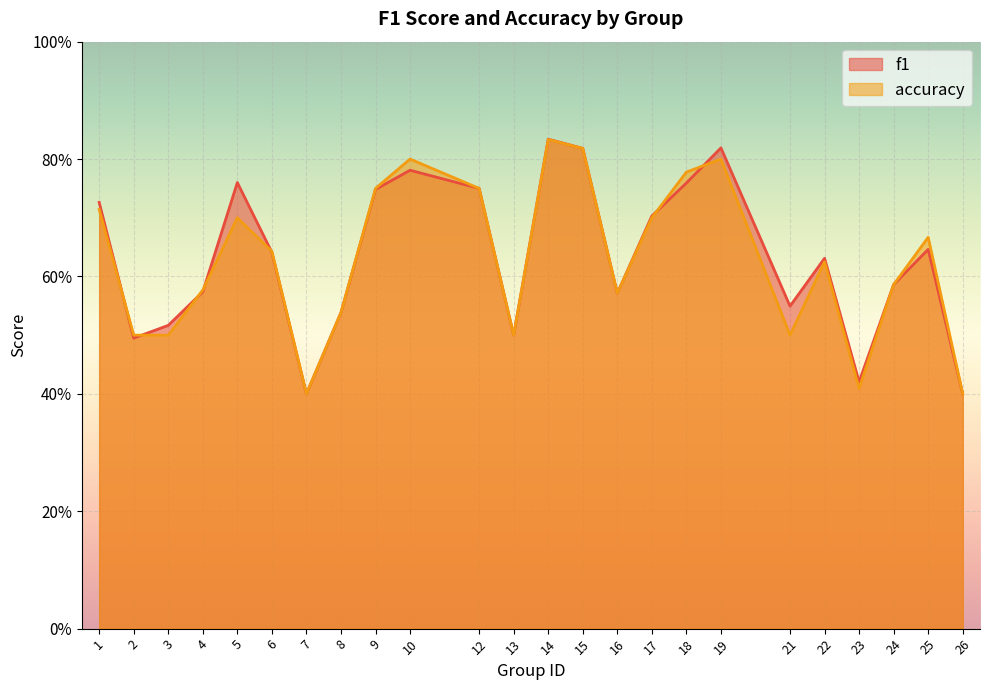

What are all the series names shown in the legend?

f1, accuracy